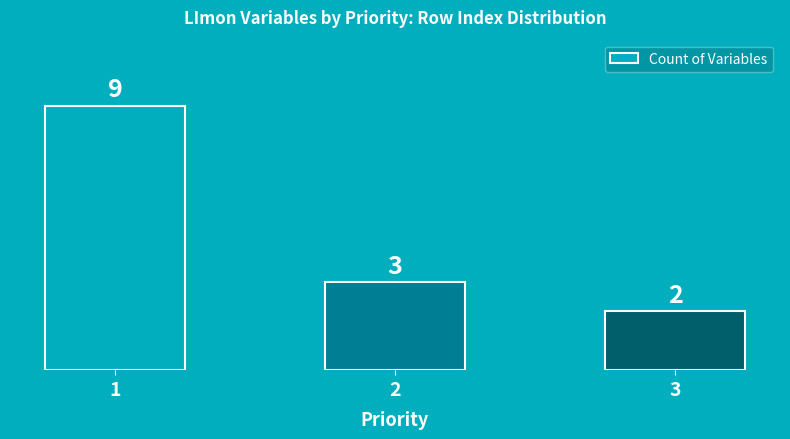

Reading left to right, what are all the values shown in this chart?

1=9	2=3	3=2